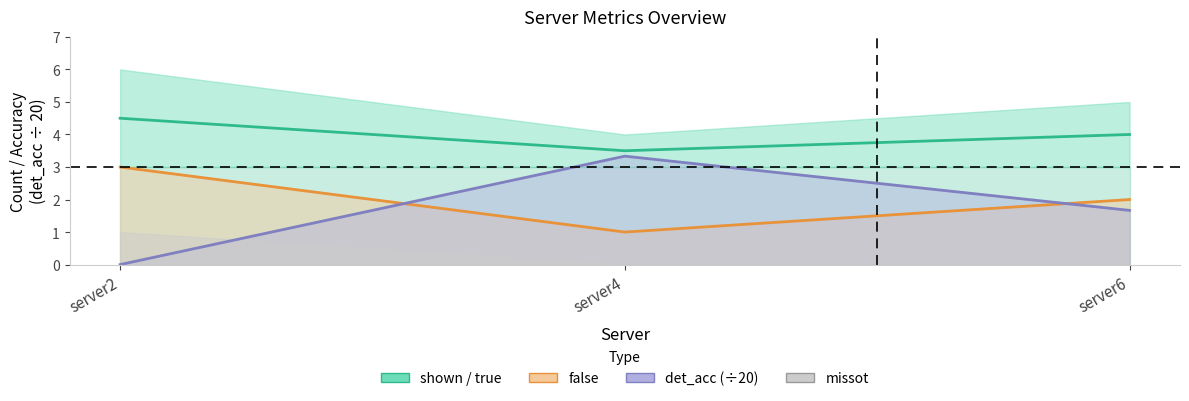

What is the sum of the true (center) values at server2 and server6?

8.5